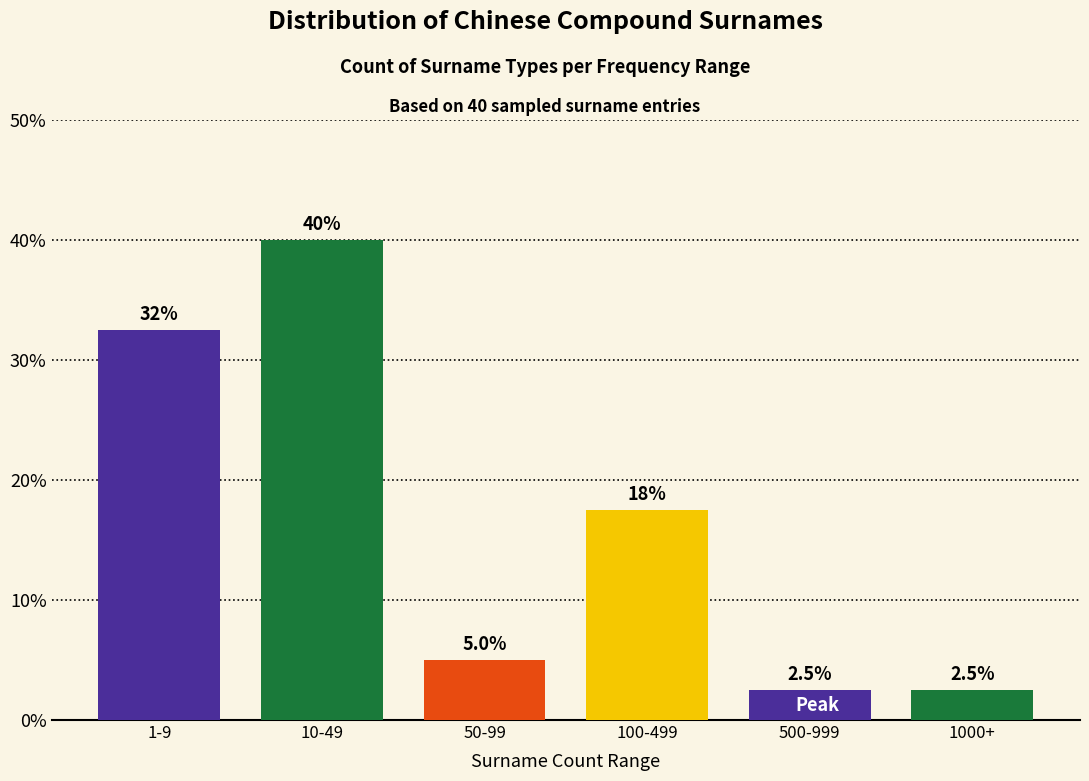

Reading left to right, what are all the values shown in this chart?

1-9=32.5	10-49=40.0	50-99=5.0	100-499=17.5	500-999=2.5	1000+=2.5